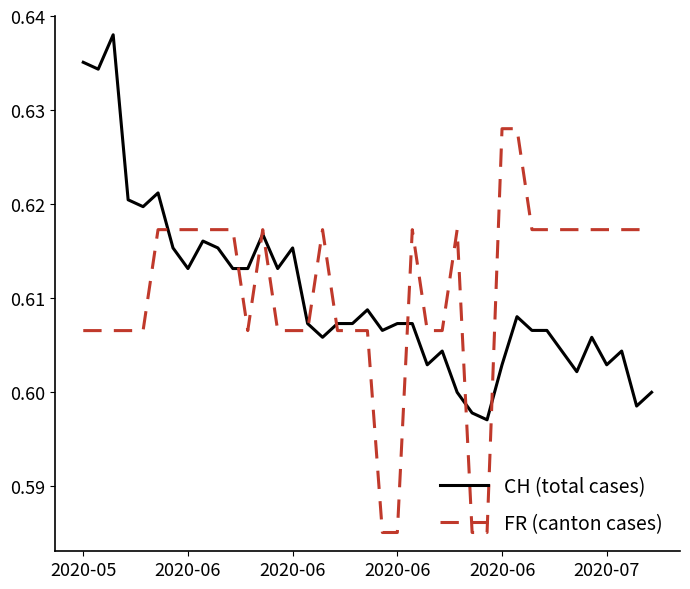

What are all the series names shown in the legend?

CH (total cases), FR (canton cases)